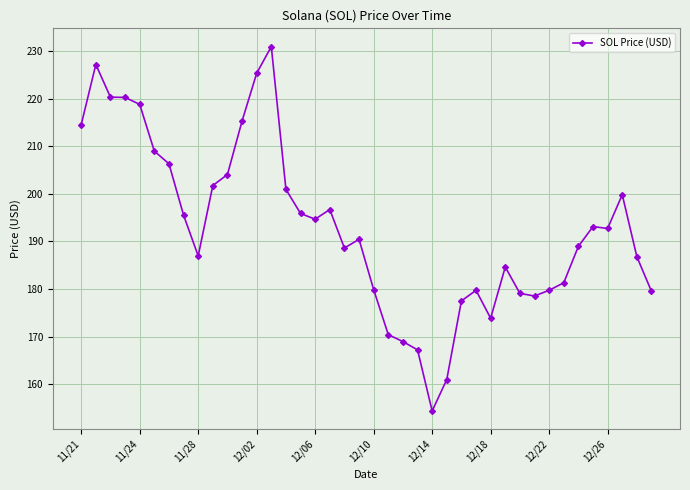

True or false: there are more than 2 points higher than both neighbors.

True